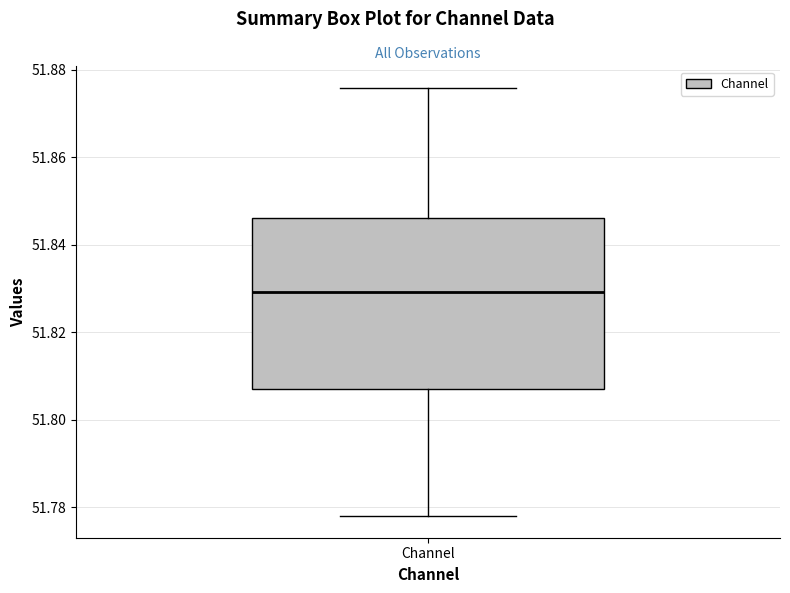

Transcribe this box plot: give where the median line is, the range the box spans, and where the two whiskers end, as read against the y-axis. The values are not printed on the chart, so give them approximately, as read against the axis.

median 51.830, box 51.806 to 51.846, whiskers 51.778 to 51.876